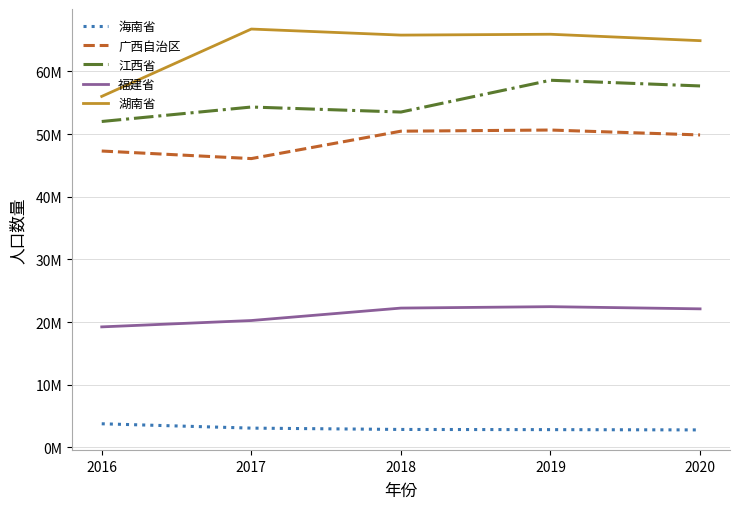

What are all the series names shown in the legend?

海南省, 广西自治区, 江西省, 福建省, 湖南省